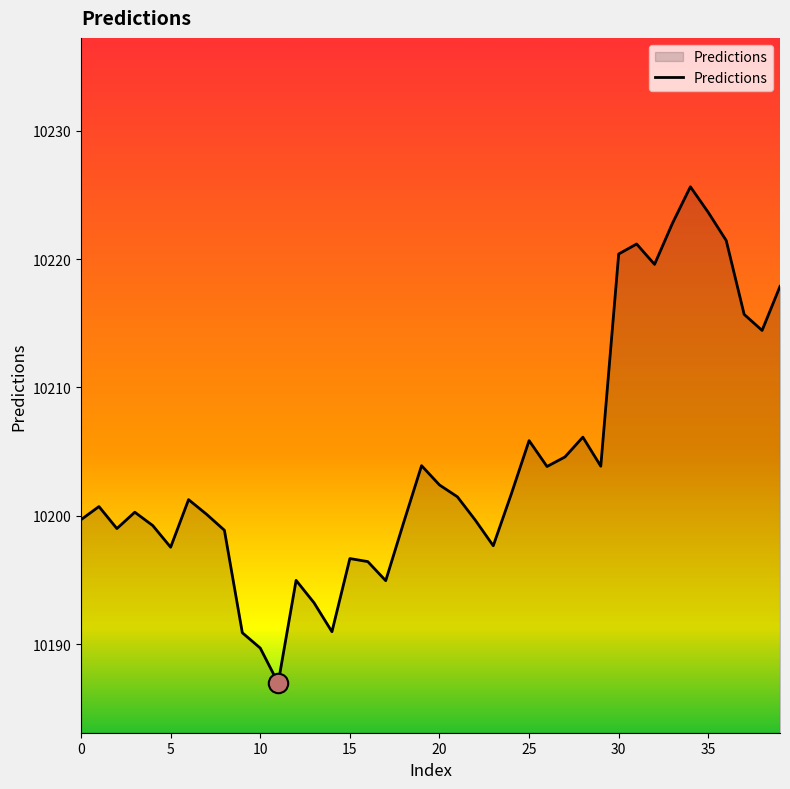

What is the greatest value displayed?

10225.6